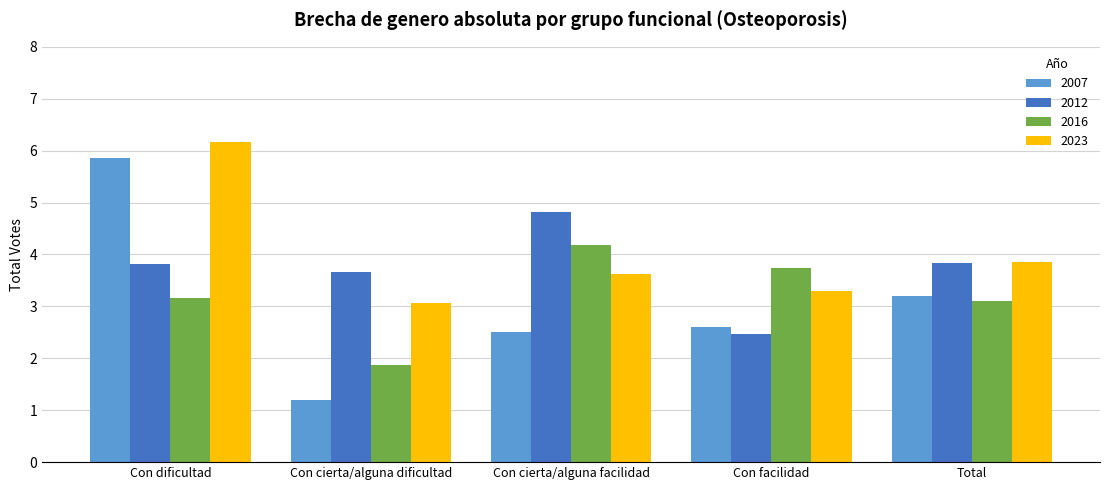

Rank the series by their average value, from highest to lowest.

2023, 2012, 2016, 2007